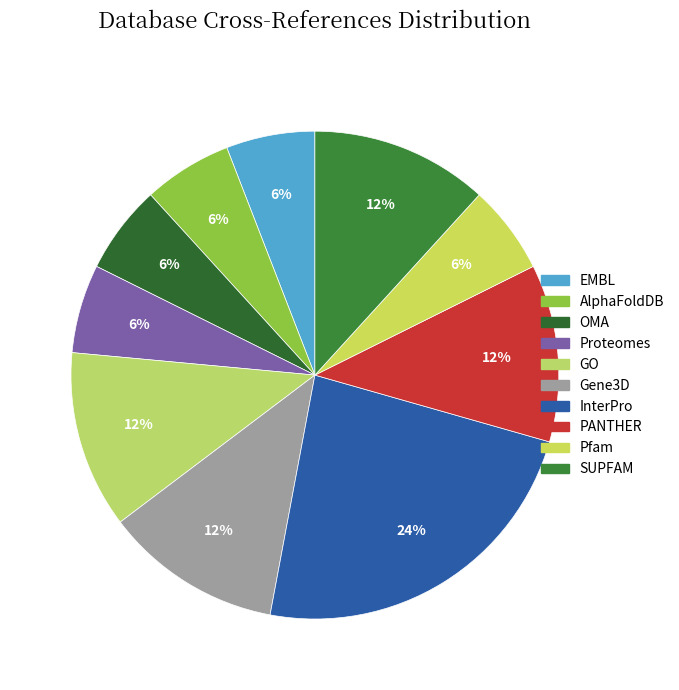

Does Gene3D account for over 50% of the chart?

No